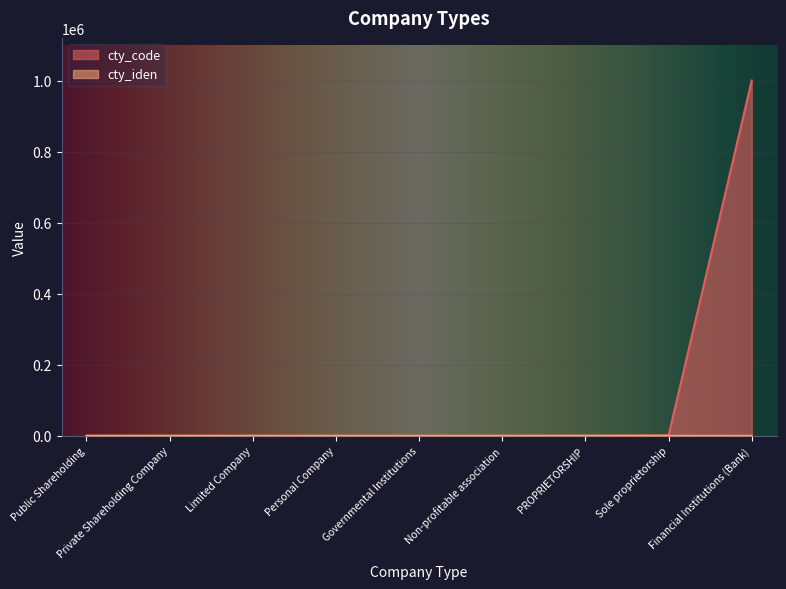

What is the value of the cty_iden point at the 7th from the left?

8